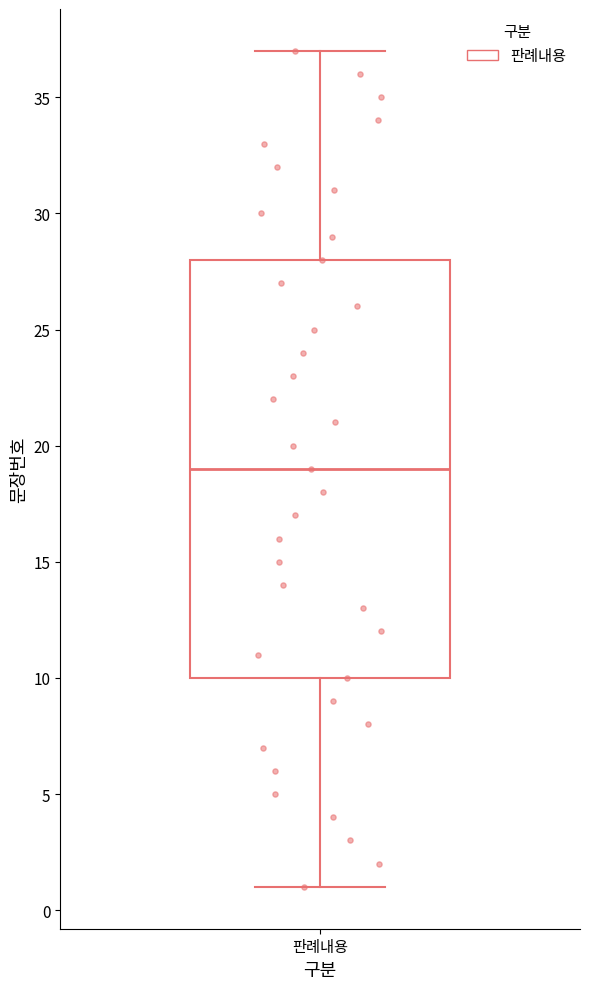

Read this box plot against the y-axis: the position of the median line, the range covered by the box, and the ends of both whiskers. The values are not printed on the chart, so give them approximately, as read against the axis.

median 19, box 10 to 28, whiskers 1 to 37